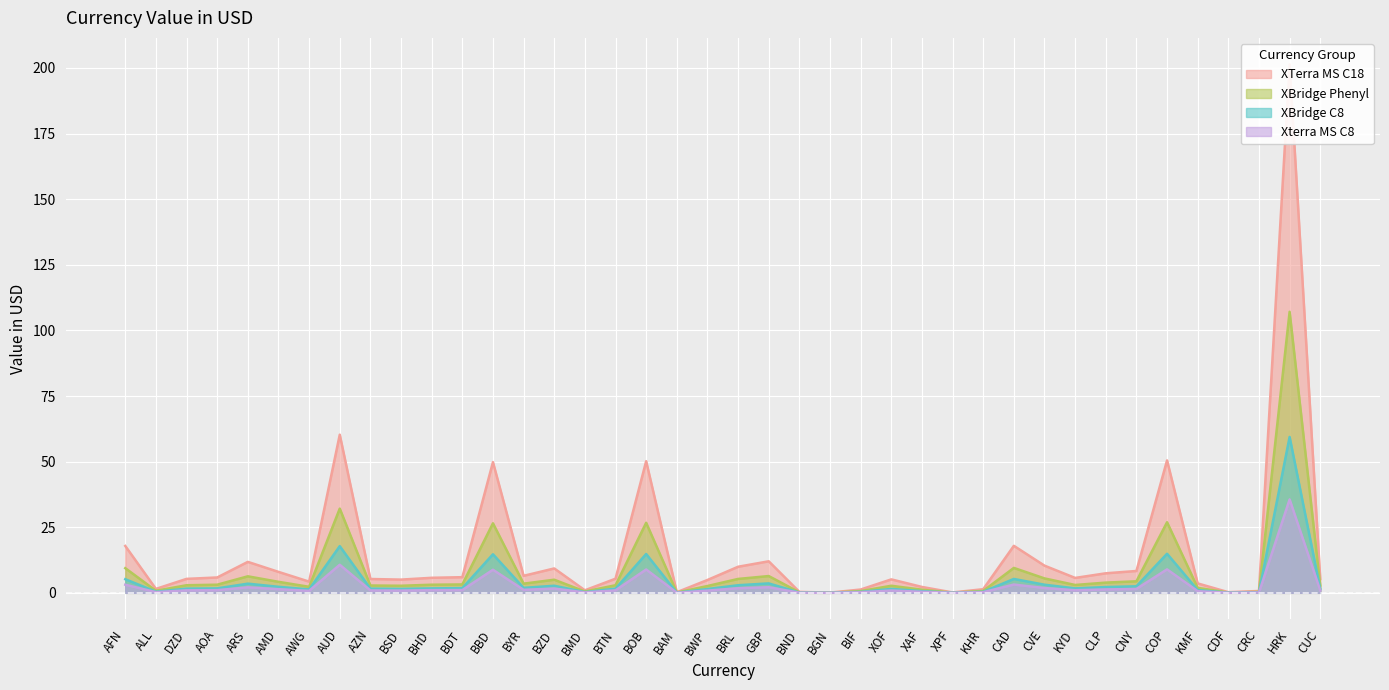

True or false: XTerra MS C18 has more than 2 points higher than both neighbors.

True